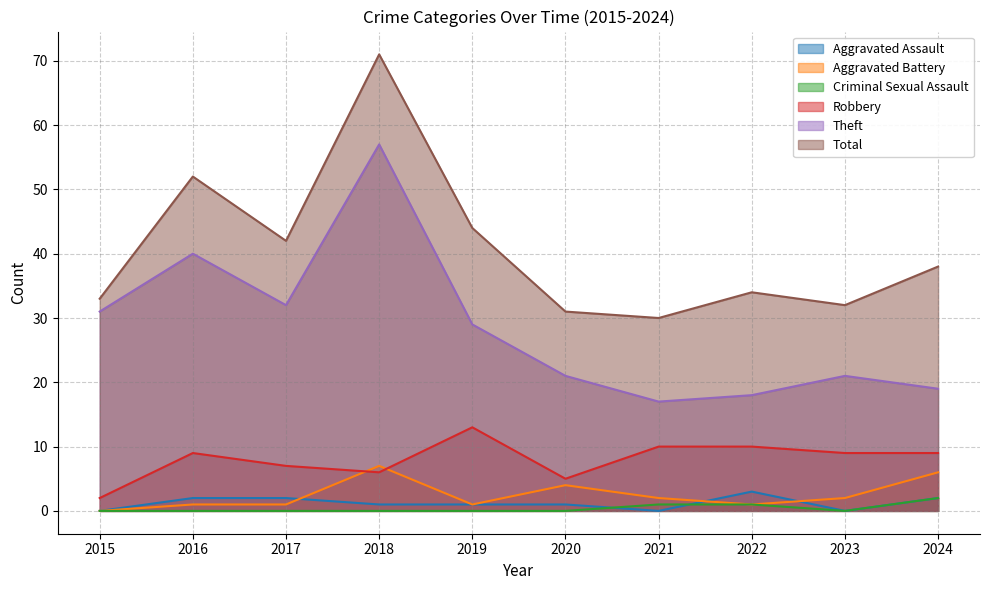

Which series has the largest range (max minus min)?

Total